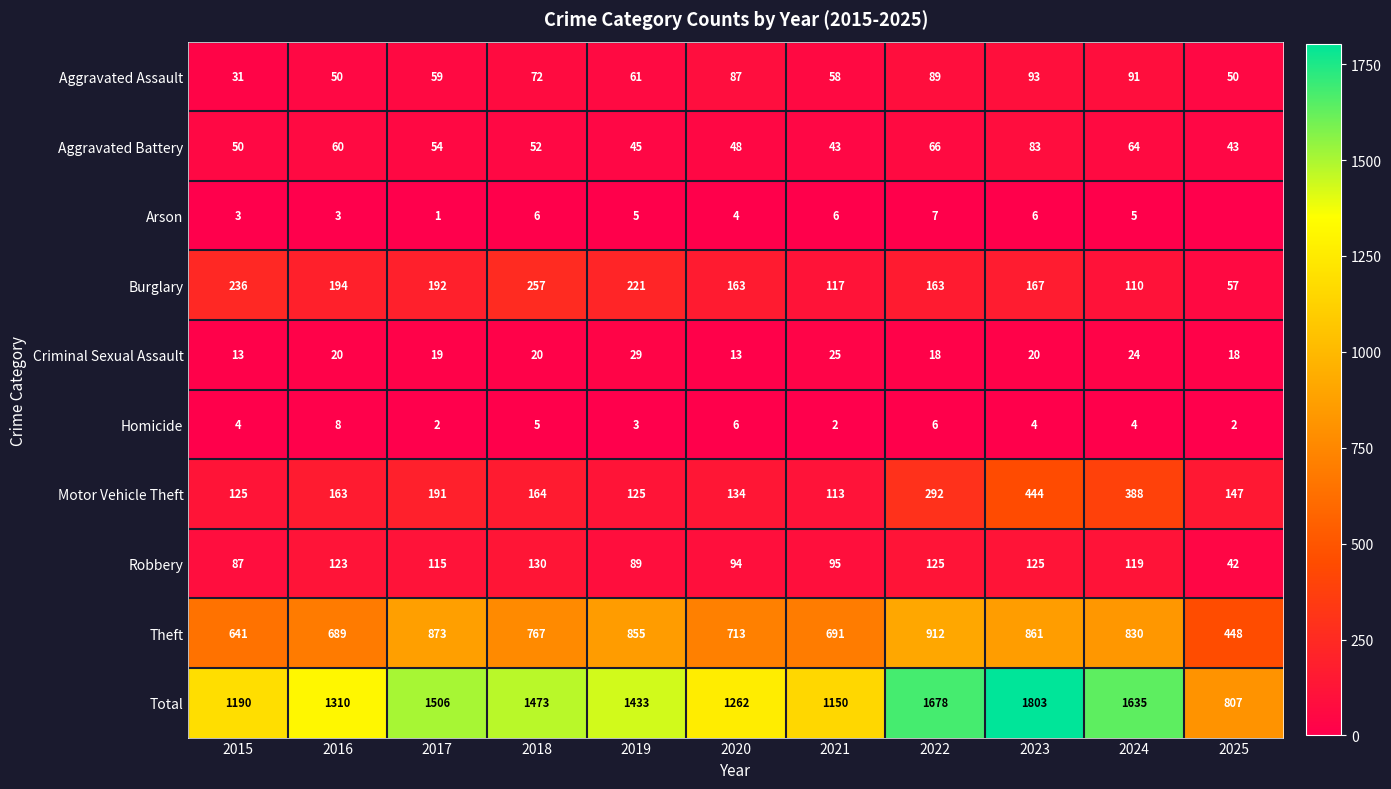

What is the average value of the Criminal Sexual Assault series?

20